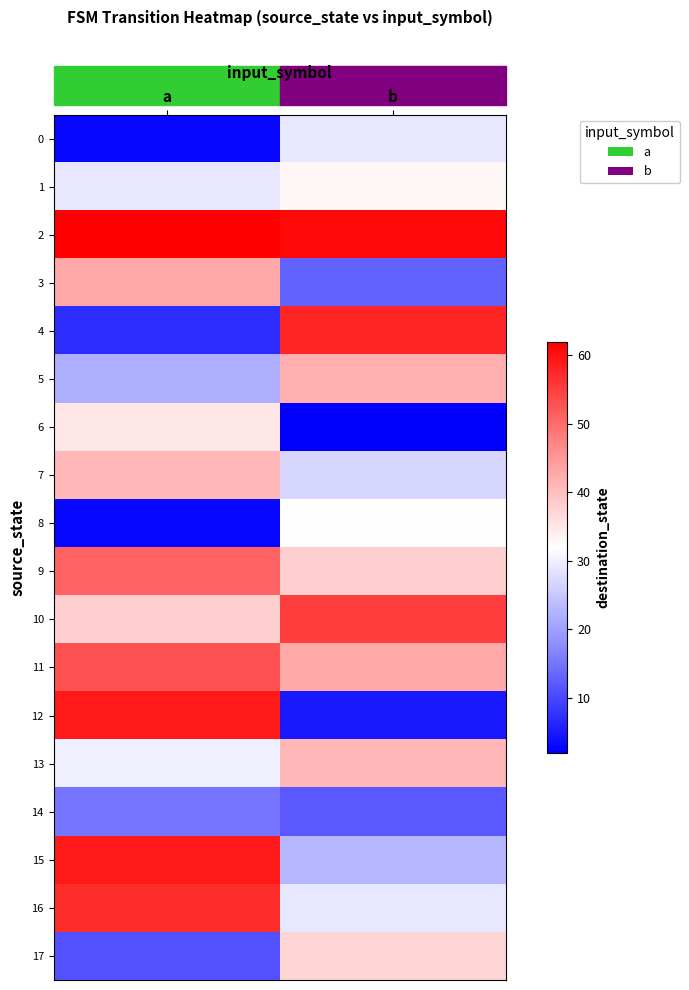

Reading left to right, list all the values displayed in this chart.

0: a=3	b=29
1: a=29	b=33
2: a=62	b=61
3: a=43	b=13
4: a=7	b=58
5: a=22	b=42
6: a=35	b=2
7: a=41	b=27
8: a=3	b=32
9: a=51	b=38
10: a=38	b=55
11: a=53	b=43
12: a=59	b=5
13: a=30	b=41
14: a=15	b=12
15: a=59	b=23
16: a=57	b=29
17: a=11	b=37